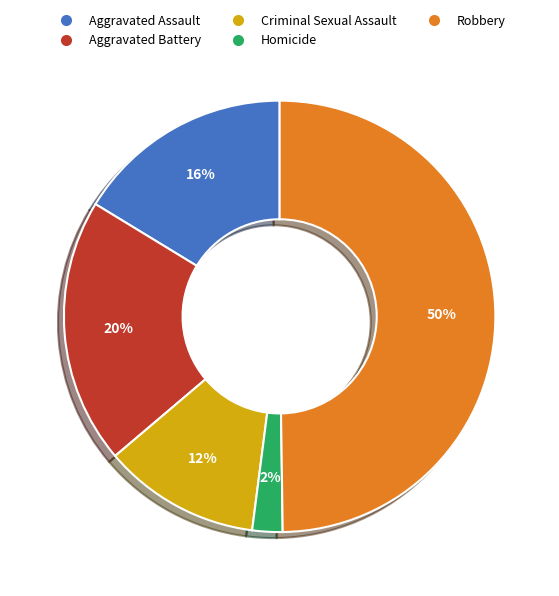

Do Criminal Sexual Assault and Aggravated Battery together represent more than half of the pie?

No